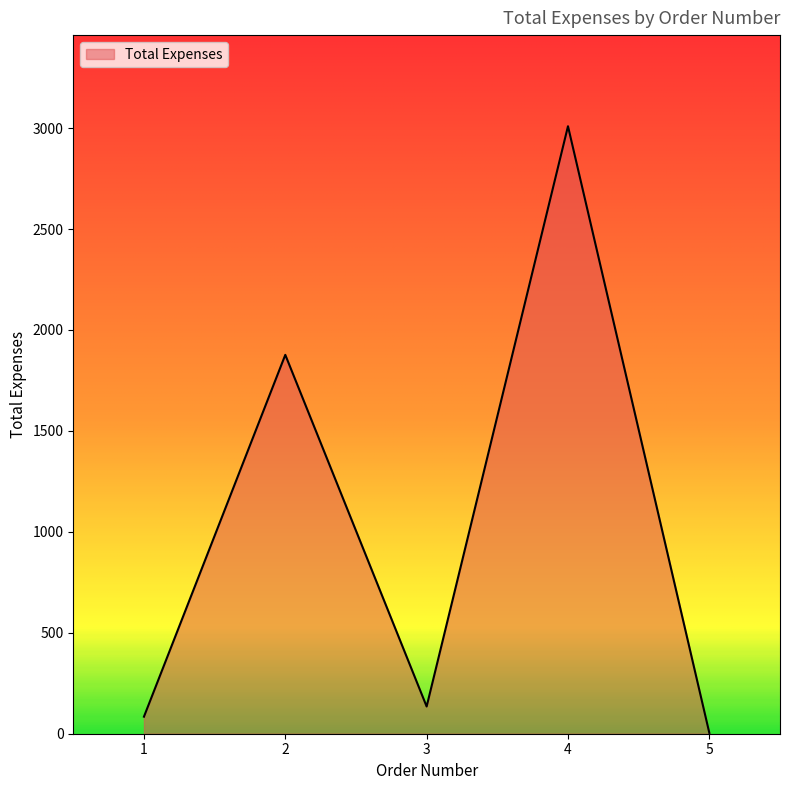

Approximately how many times larger is the value at 3 compared to 2?

0.1